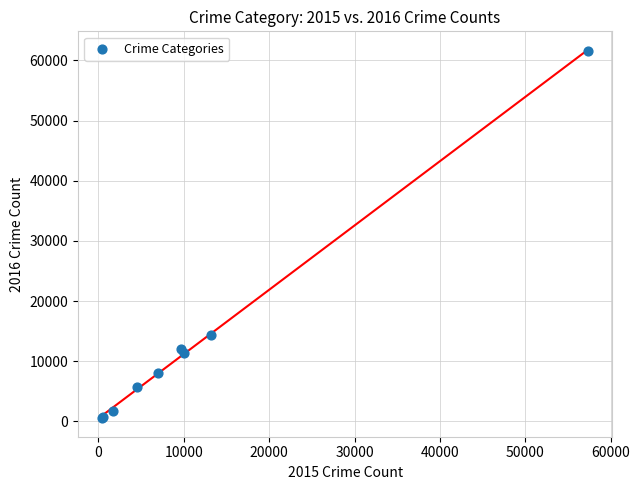

What Y value in the scatter plot is closest to 31066?

14289